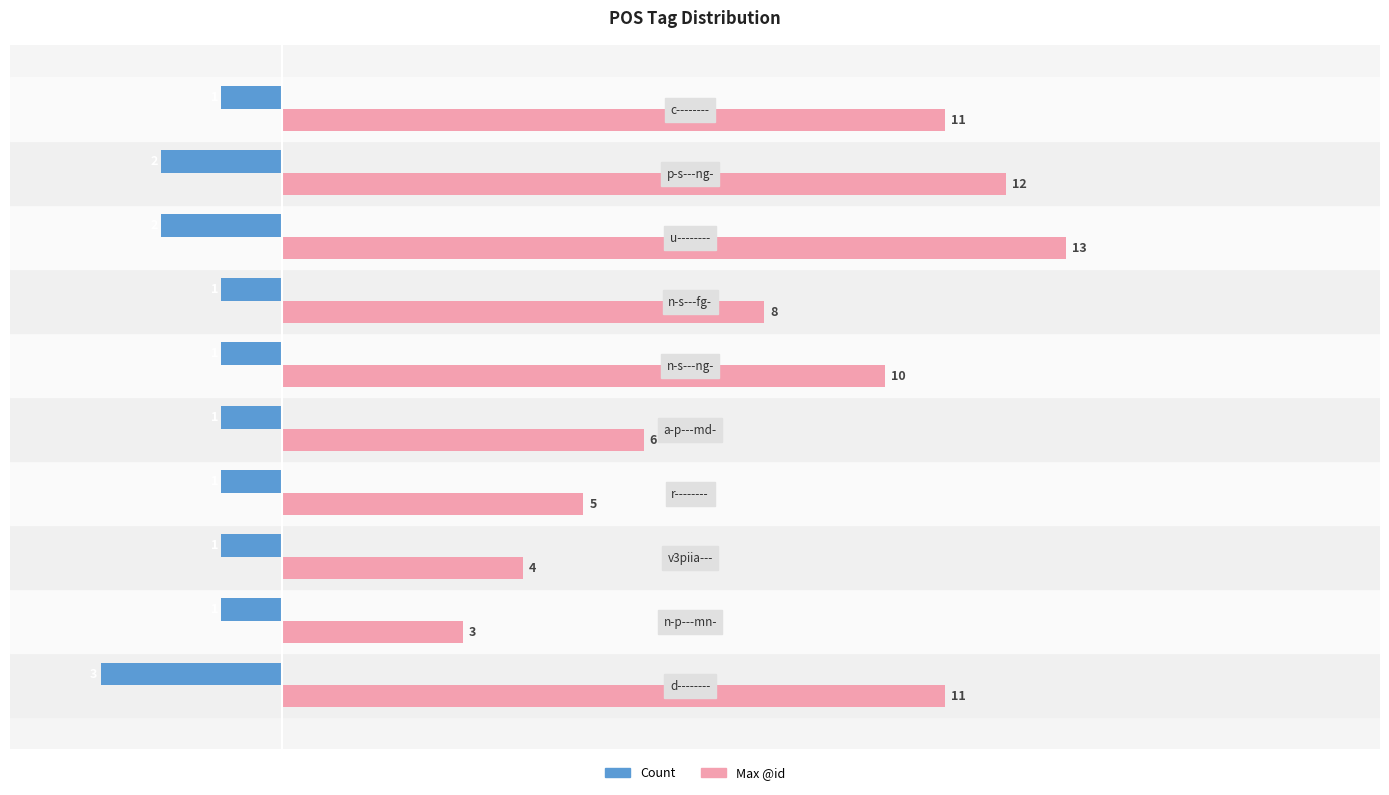

How many distinct data groups are displayed?

2